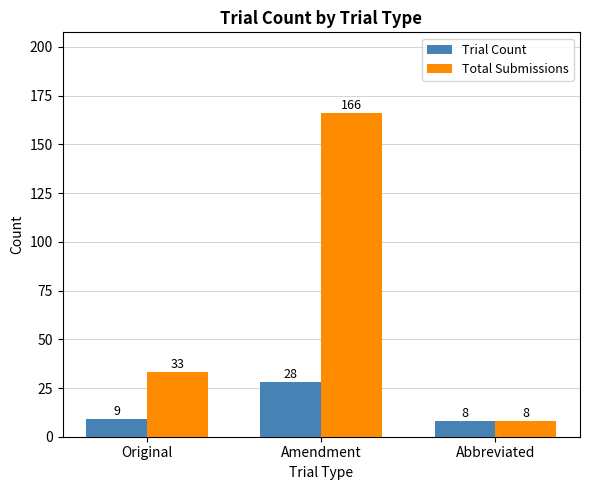

Reading right to left, extract all data points from this chart.

Trial Count: 8	28	9
Total Submissions: 8	166	33